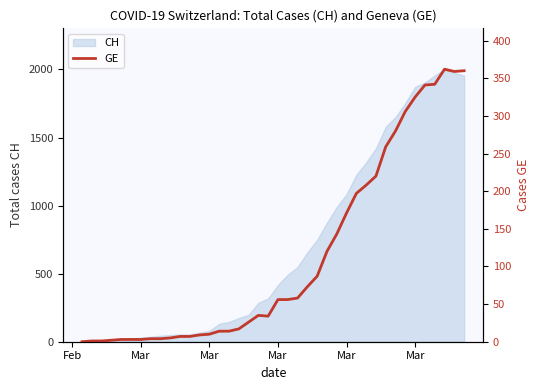

True or false: the data has more than 2 interior local peaks.

False